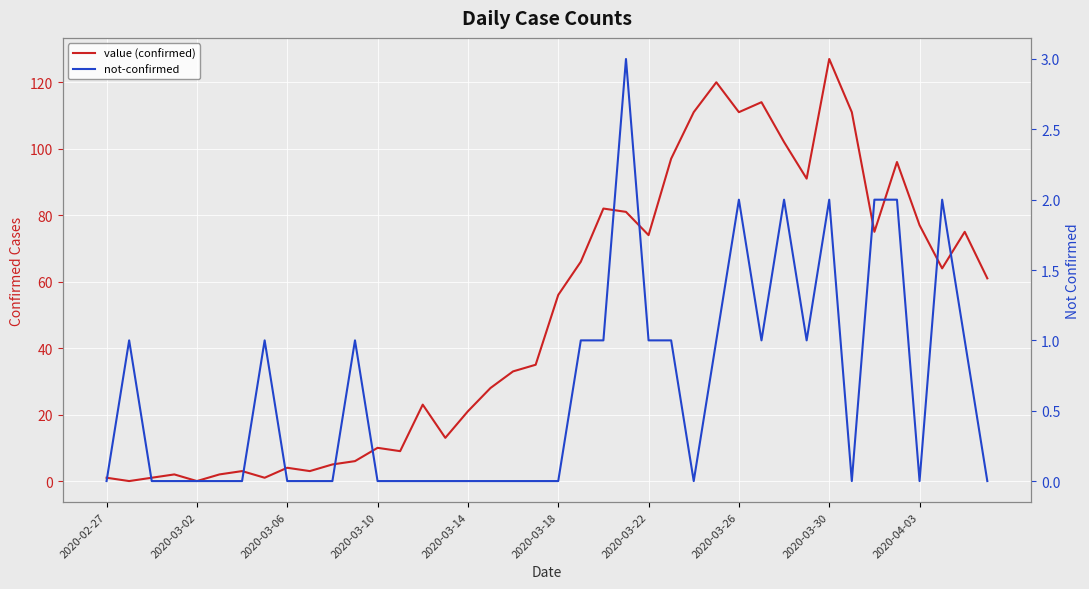

List the series in order of their overall mean, lowest first.

not-confirmed, value (confirmed)